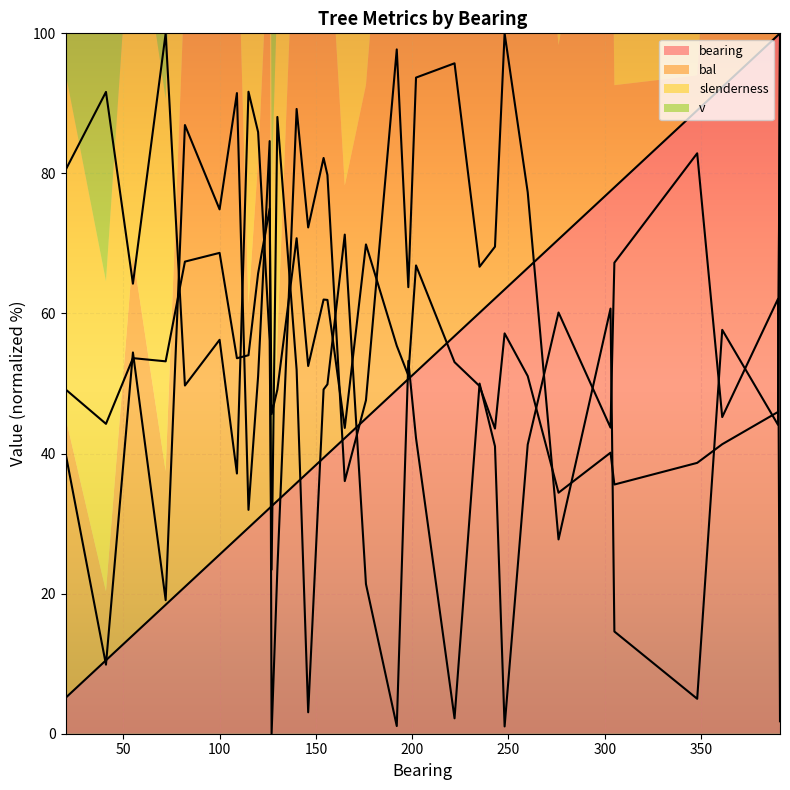

Which series has the largest total across all categories?

bal